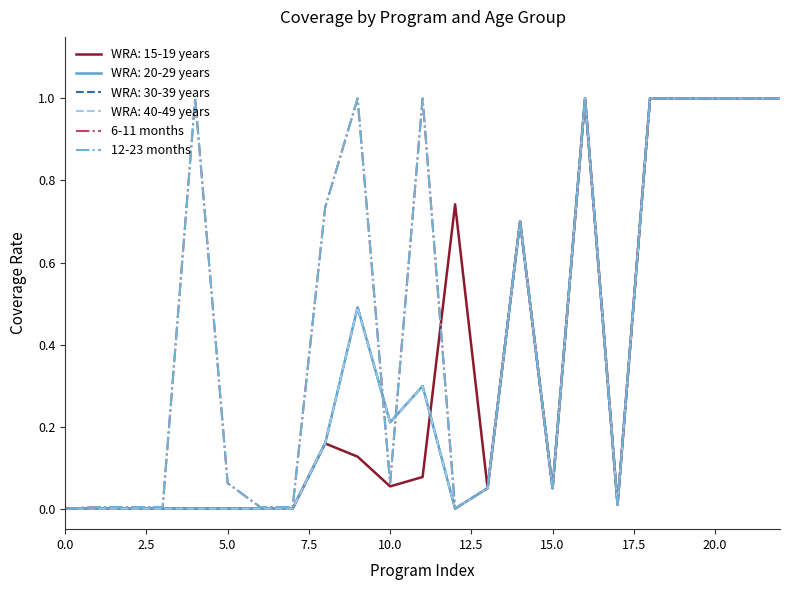

Does the chart display data point markers on the line(s)?

No